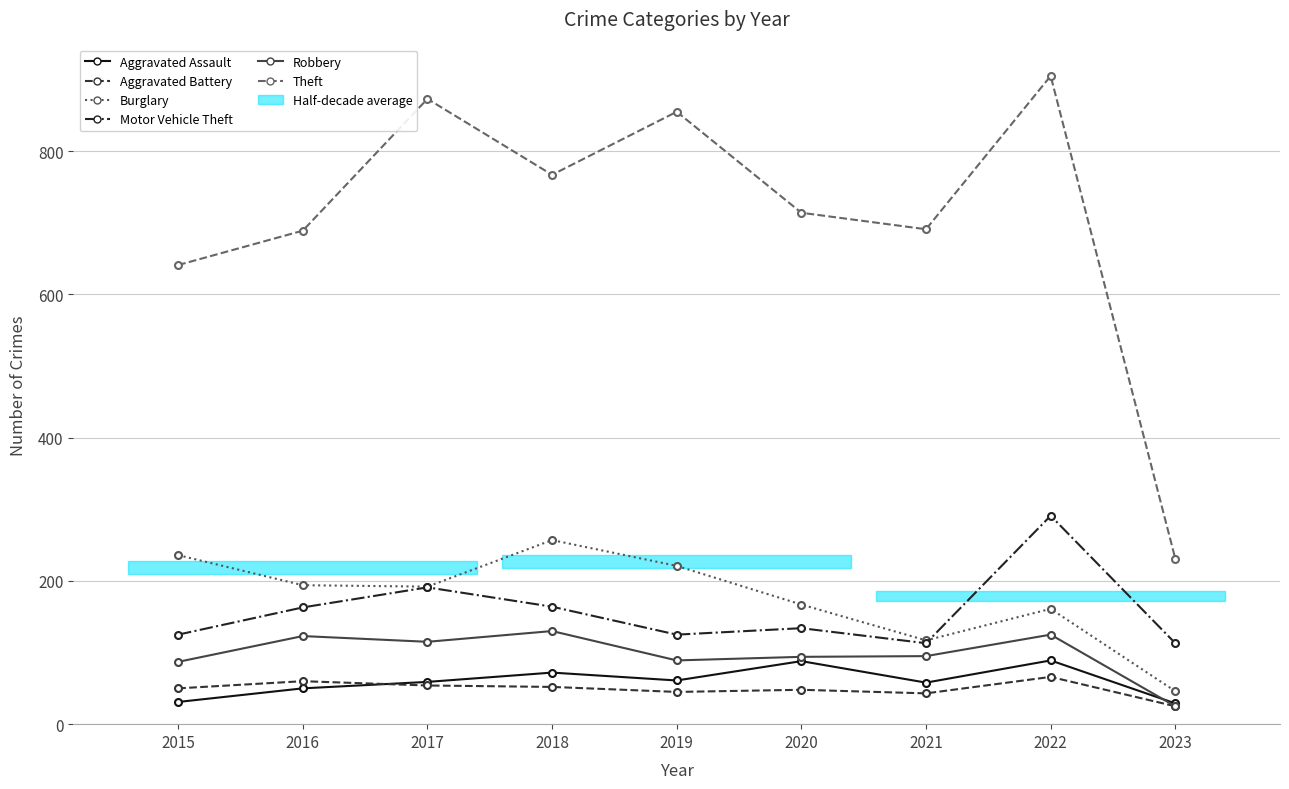

How many intersections are there between Burglary and Motor Vehicle Theft?

1